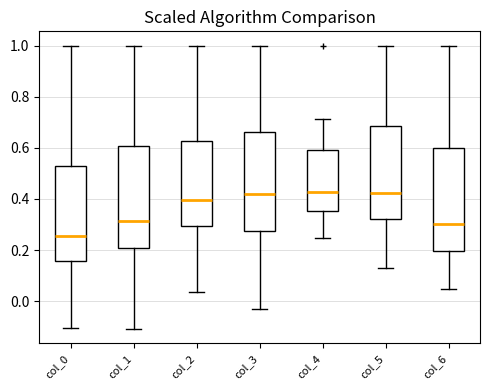

Which box's median line is the lowest?

col_0